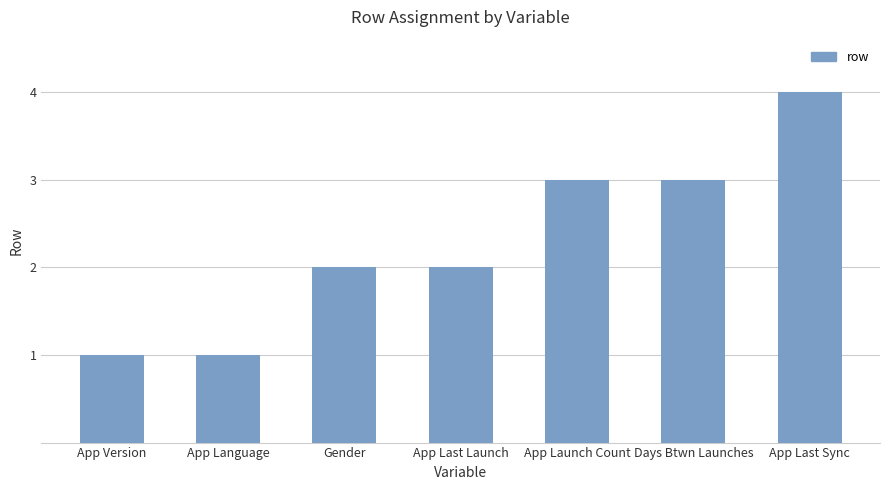

What is the ratio of the value at App Last Sync to the value at App Language?

4.0